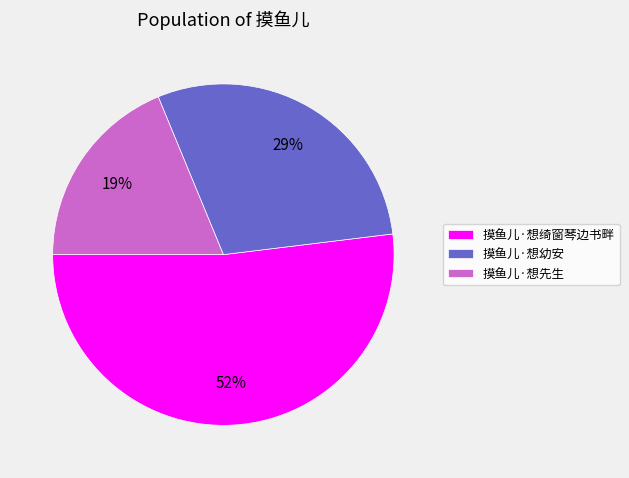

Which category has the biggest portion of the pie?

摸鱼儿·想绮窗琴边书畔